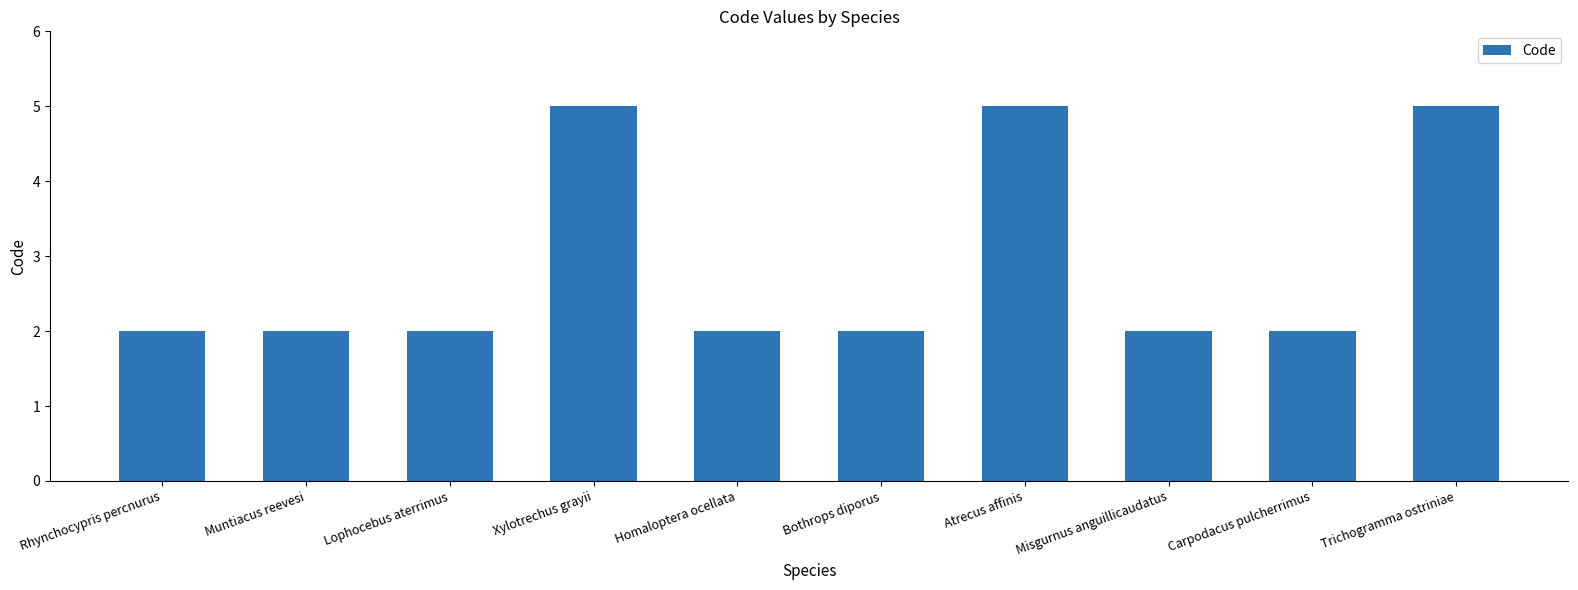

What is the value of the 10th bar from the left?

5